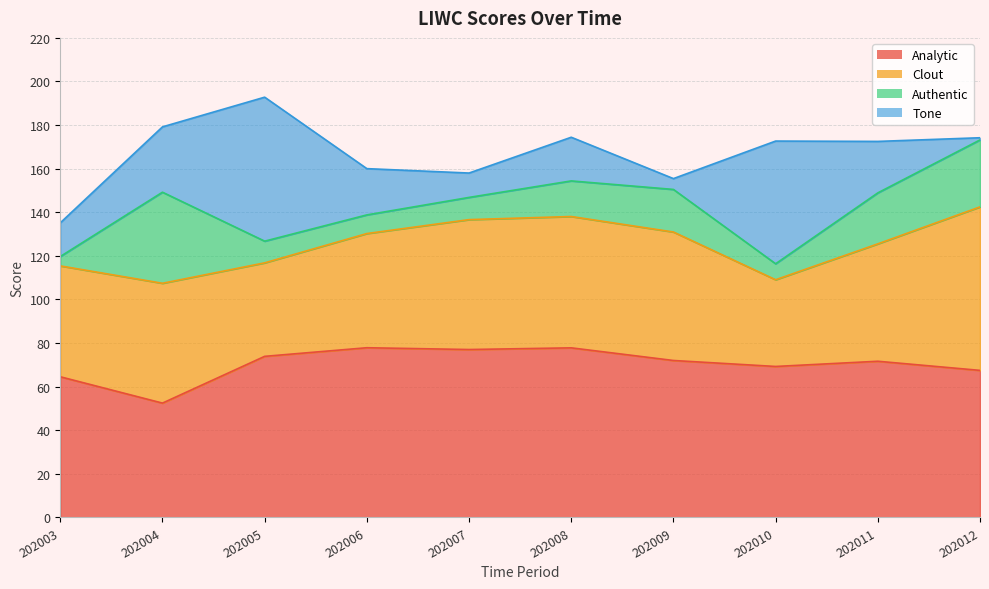

At which category does Clout reach its first local peak?

202004